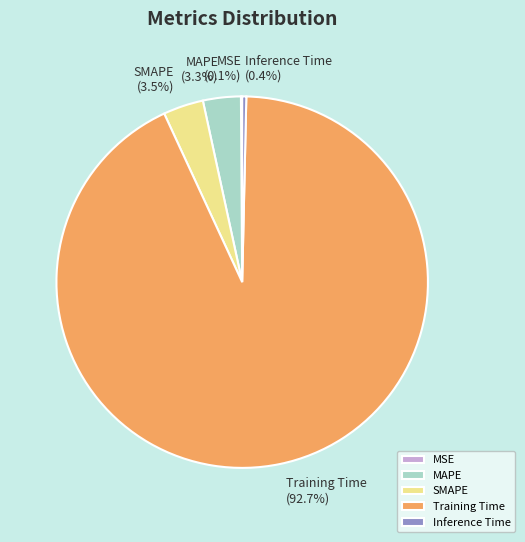

What is the total percentage of Training Time and MAPE?

96.0%